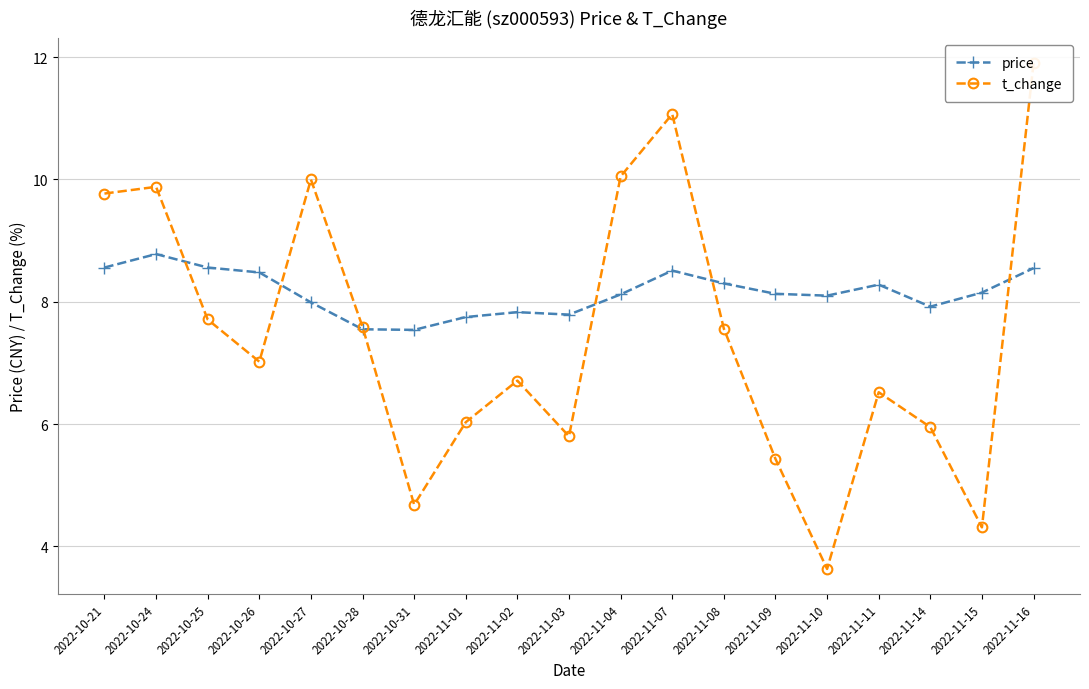

Rank the series at 2022-10-28 from highest to lowest value.

t_change, price